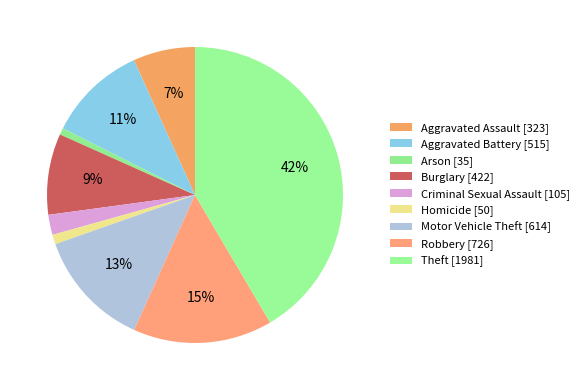

Rank the categories by value from highest to lowest.

Theft, Robbery, Motor Vehicle Theft, Aggravated Battery, Burglary, Aggravated Assault, Criminal Sexual Assault, Homicide, Arson